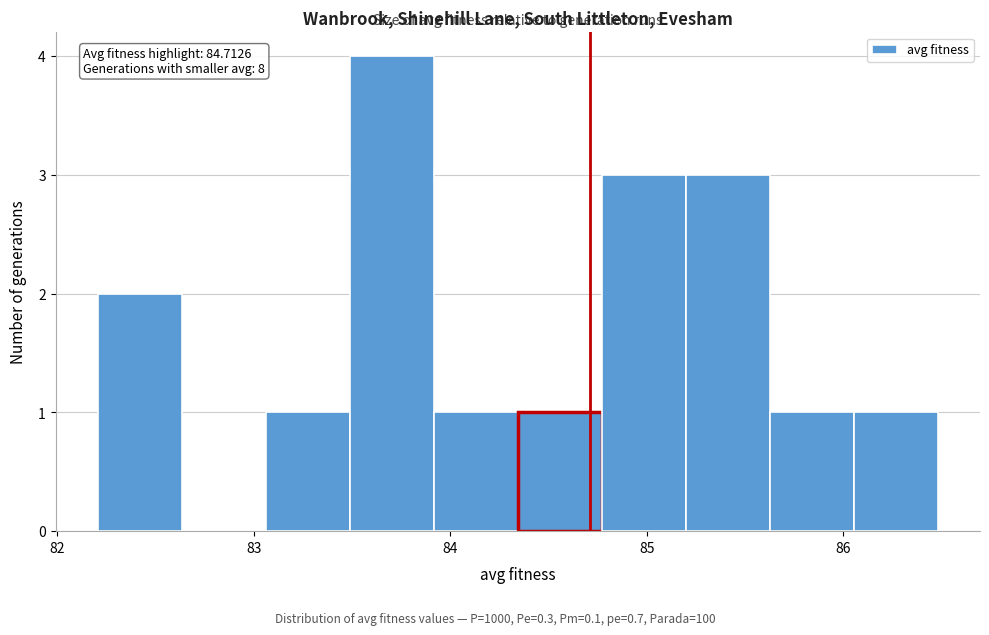

Which range on the x-axis has the tallest bar?

83.5 to 83.9